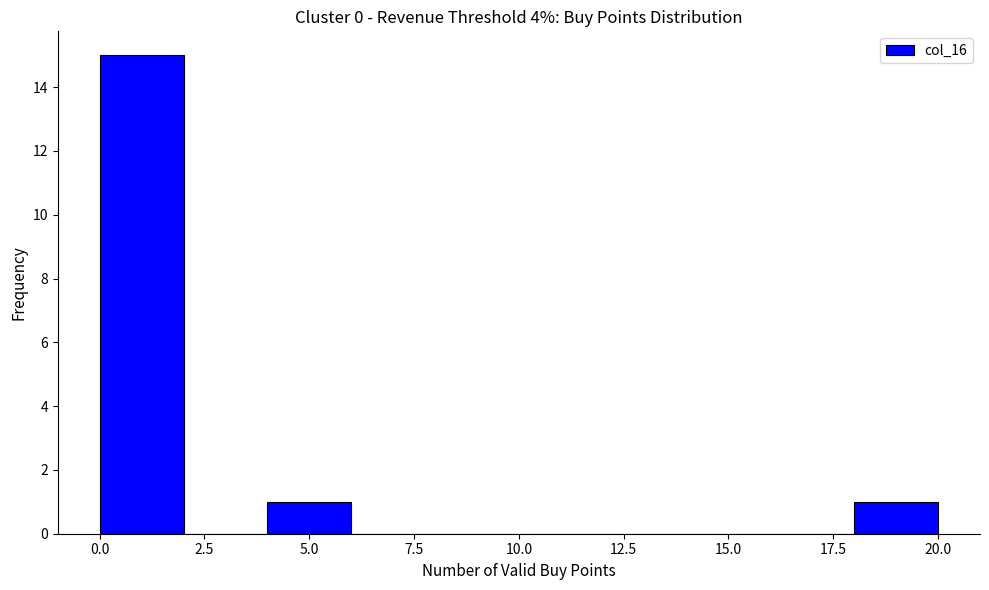

Reading left to right, transcribe this chart: for each bar, give the range it covers on the x-axis and its height. The values are not printed on the chart, so give them approximately, as read against the axis.

0 to 2: 15
2 to 4: 0
4 to 6: 1
6 to 8: 0
8 to 10: 0
10 to 12: 0
12 to 14: 0
14 to 16: 0
16 to 18: 0
18 to 20: 1